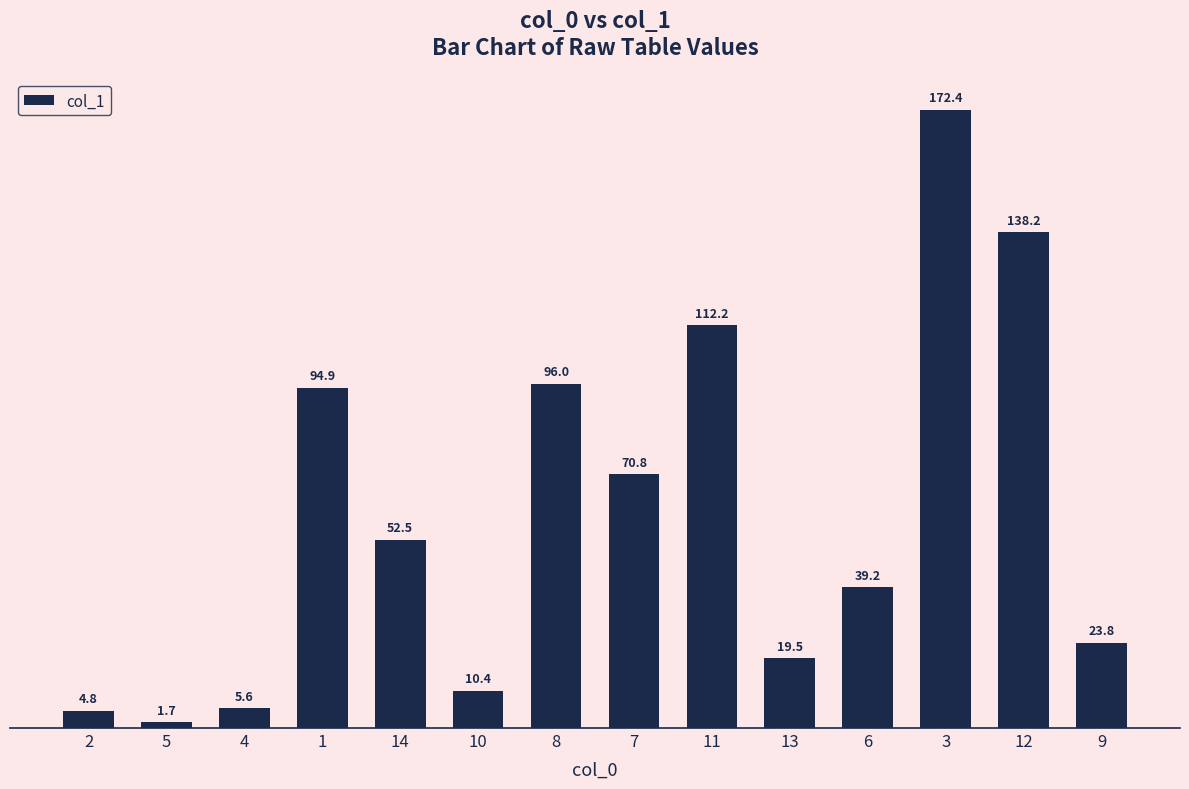

Reading left to right, extract all data points from this chart.

2=4.8	5=1.7	4=5.6	1=94.9	14=52.5	10=10.4	8=96.0	7=70.8	11=112.2	13=19.5	6=39.2	3=172.4	12=138.2	9=23.8